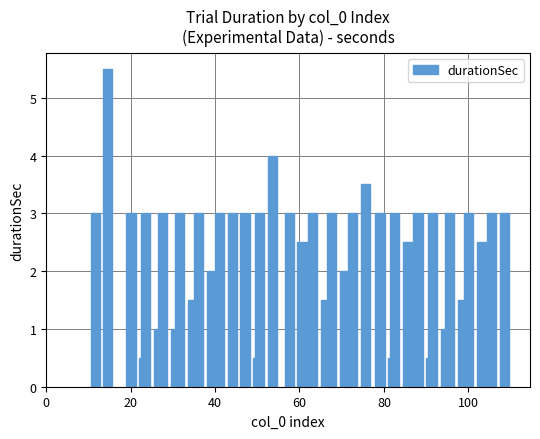

What is the maximum value shown in the chart?

5.5